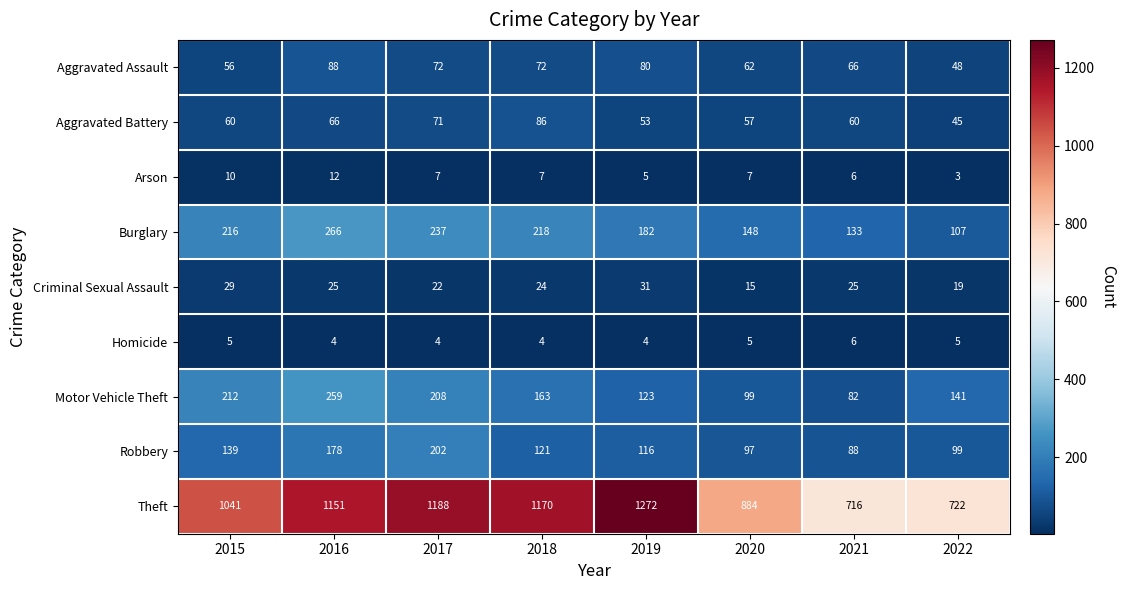

What is the approximate value of Theft at 2021?

716